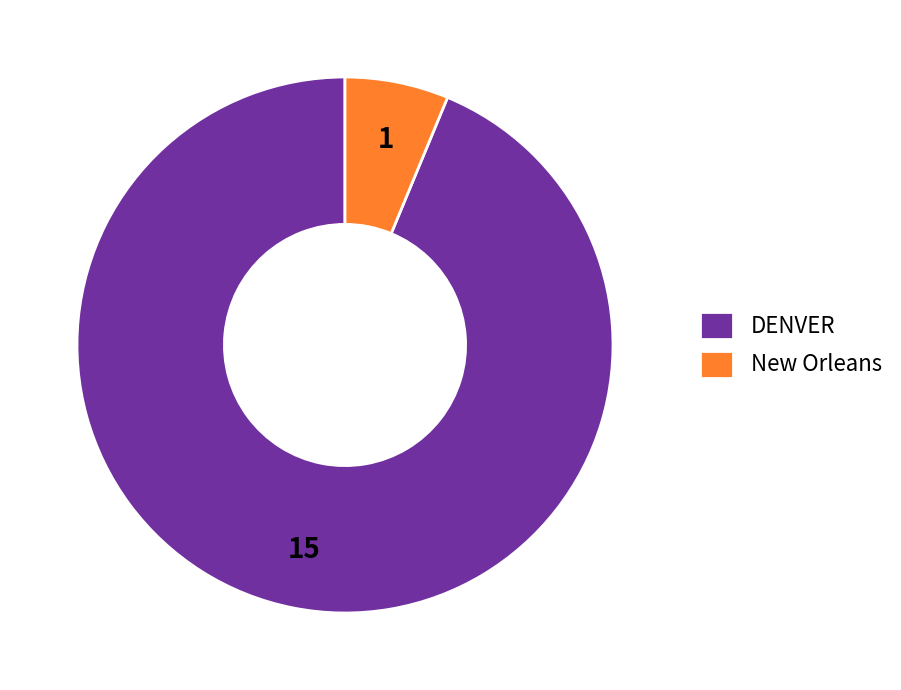

Is there any slice that represents more than half of the pie?

Yes